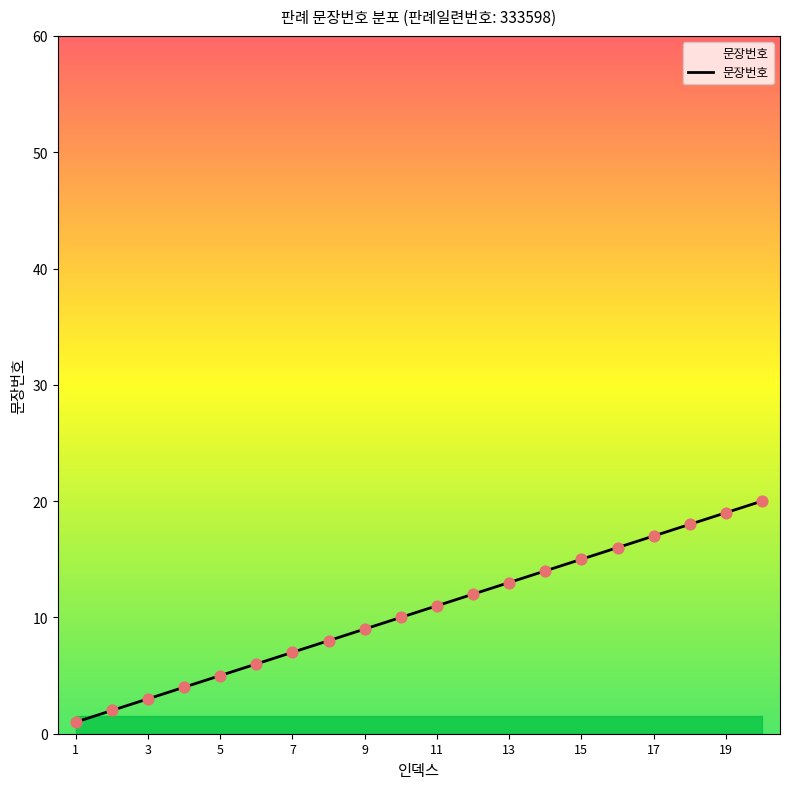

What is the greatest value displayed?

20